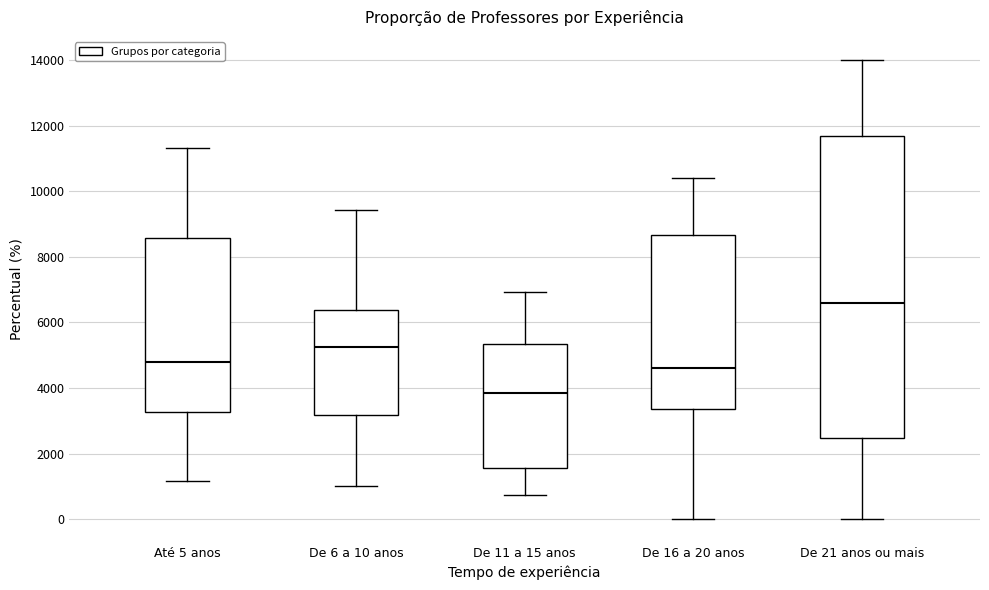

Which box's median line is the highest?

De 21 anos ou mais